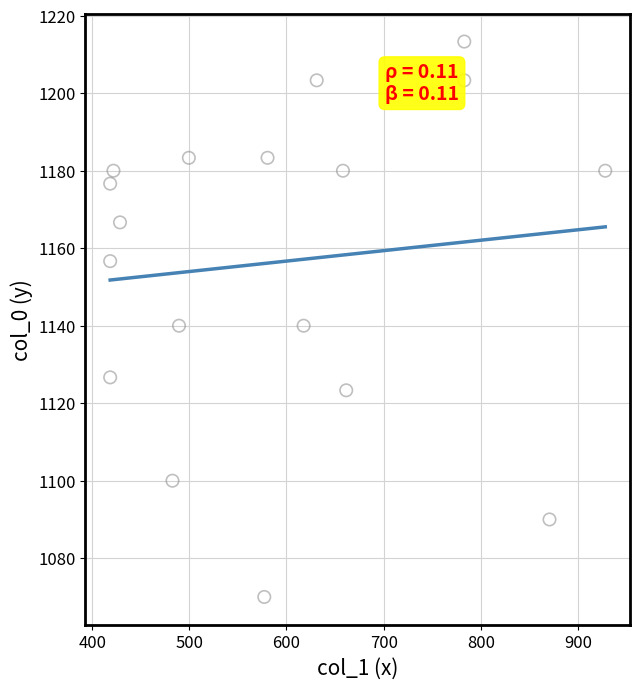

What is the range of Y values (max minus min)?

143.3